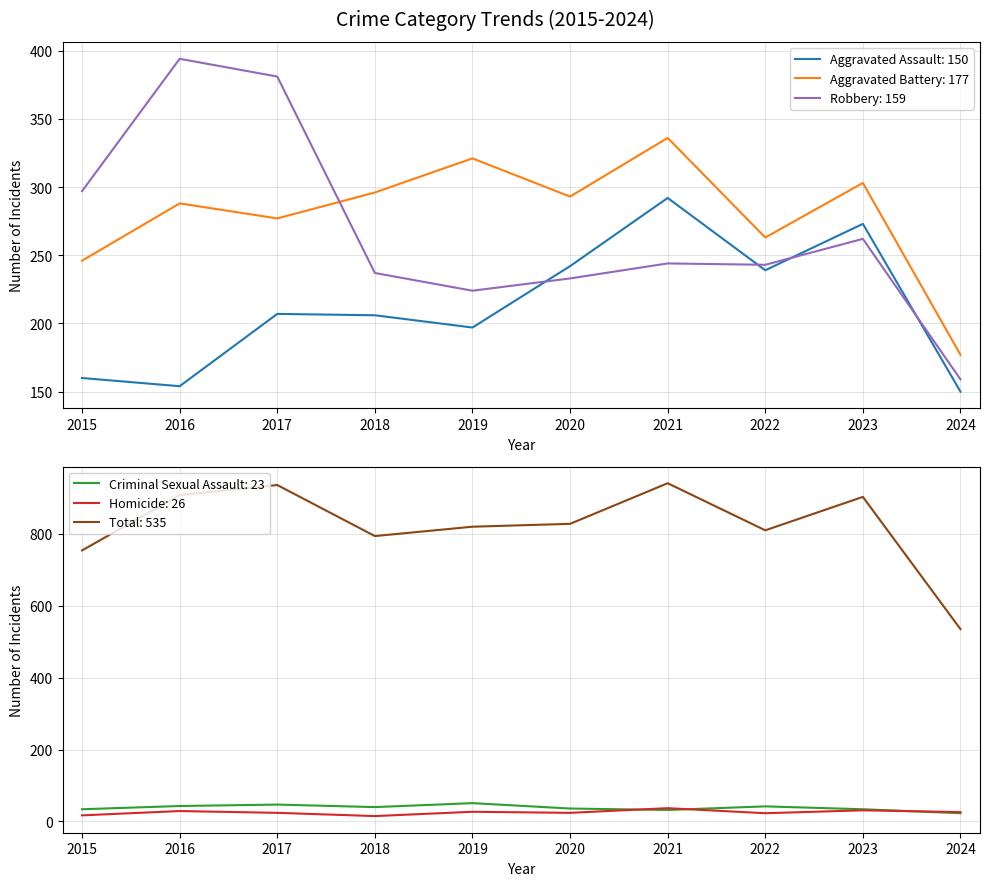

Between 2016 and 2021, which is larger?

2021